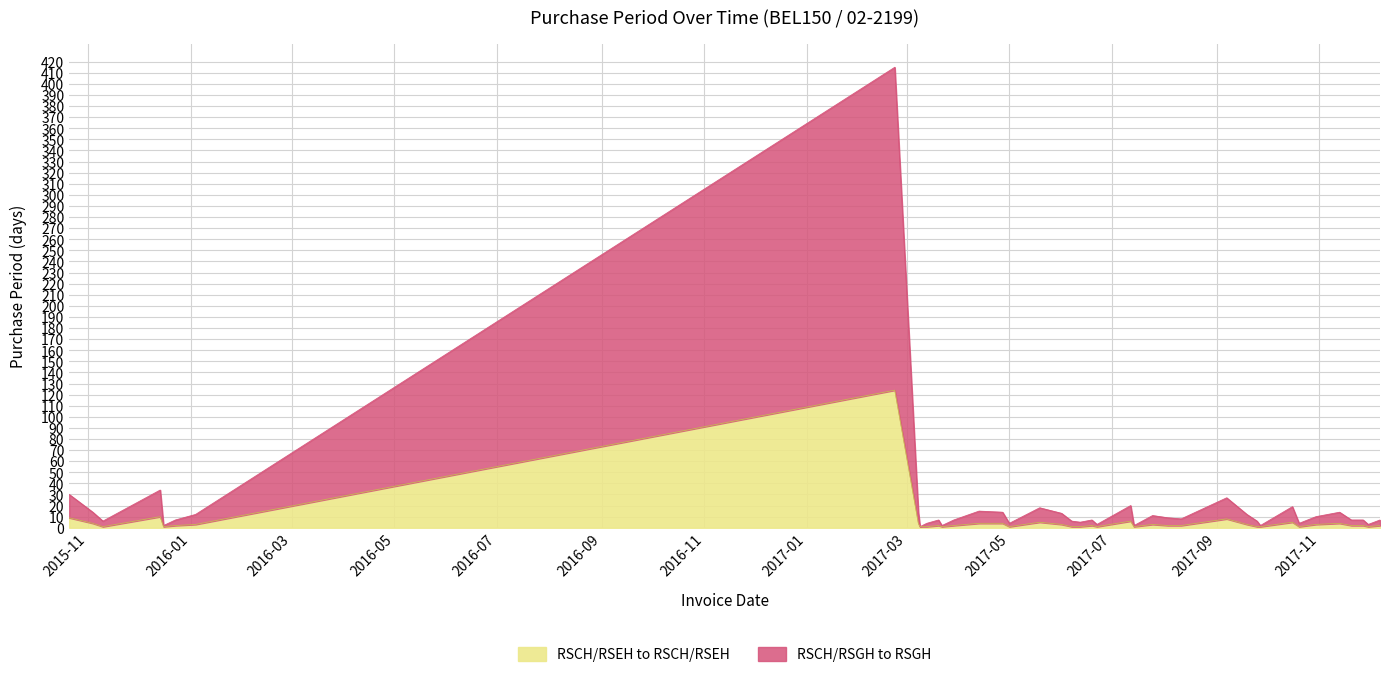

What is the label of the 9th point from the left?

2017-03-08